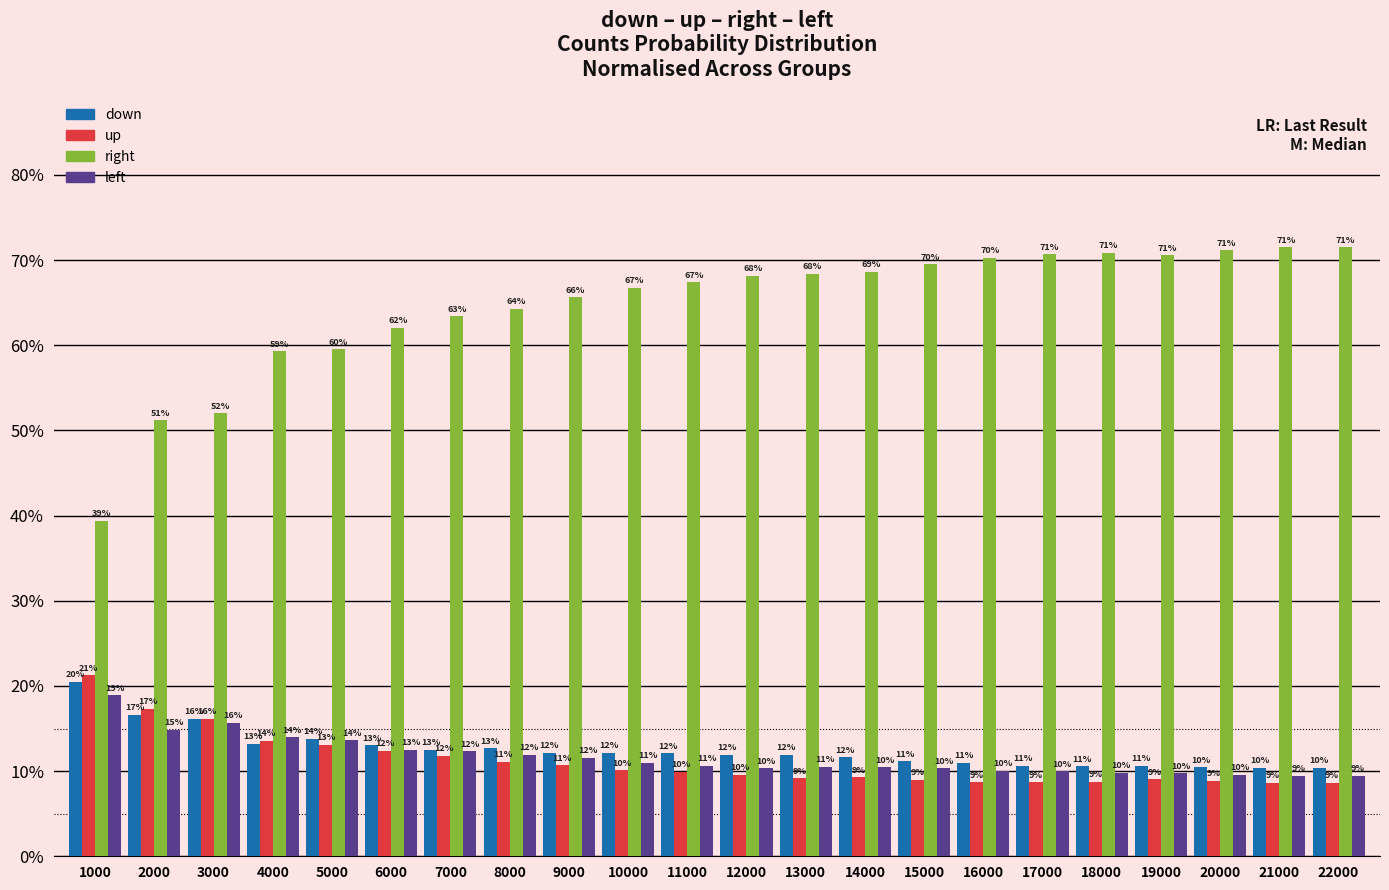

What is the minimum value for right?

39.4